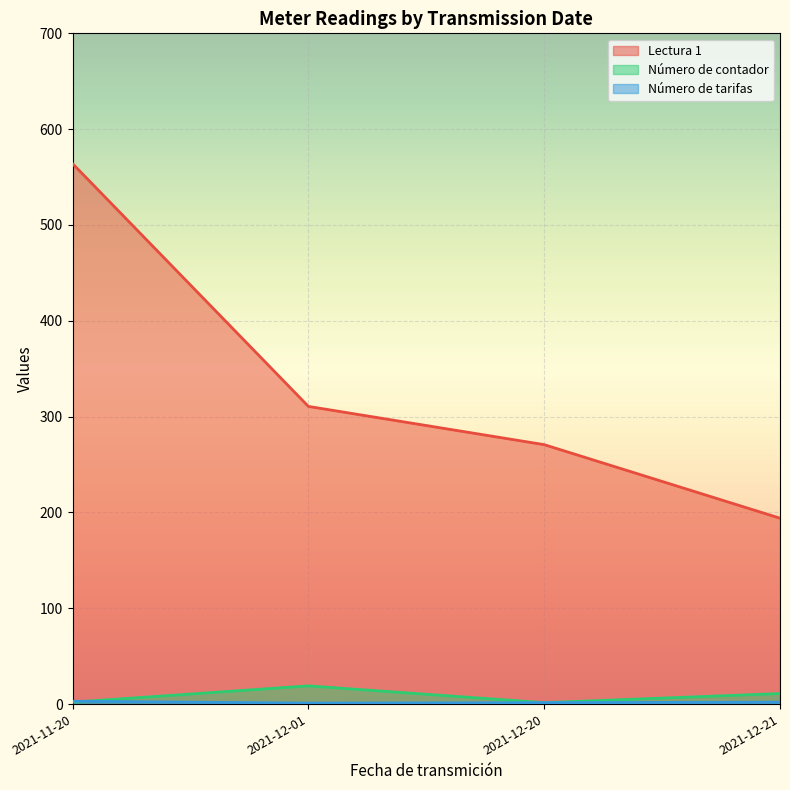

Is the value of Lectura 1 at 2021-12-20 greater than the value of Número de contador at 2021-12-01?

Yes